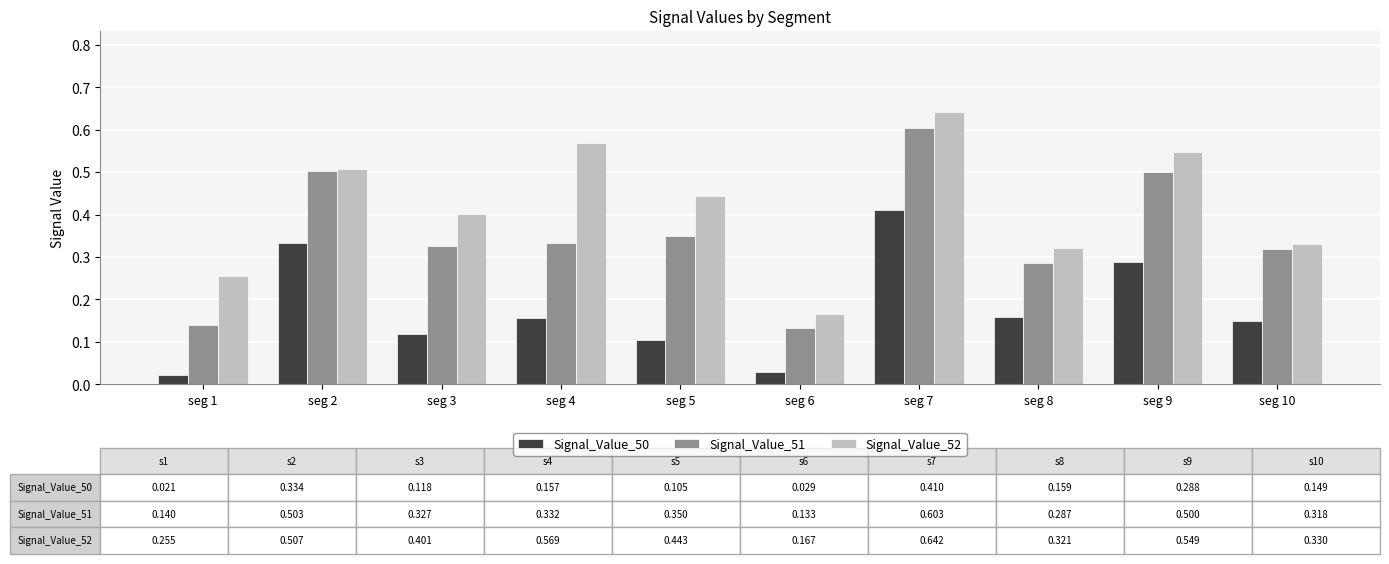

Which category has the highest value across all series?

seg 7